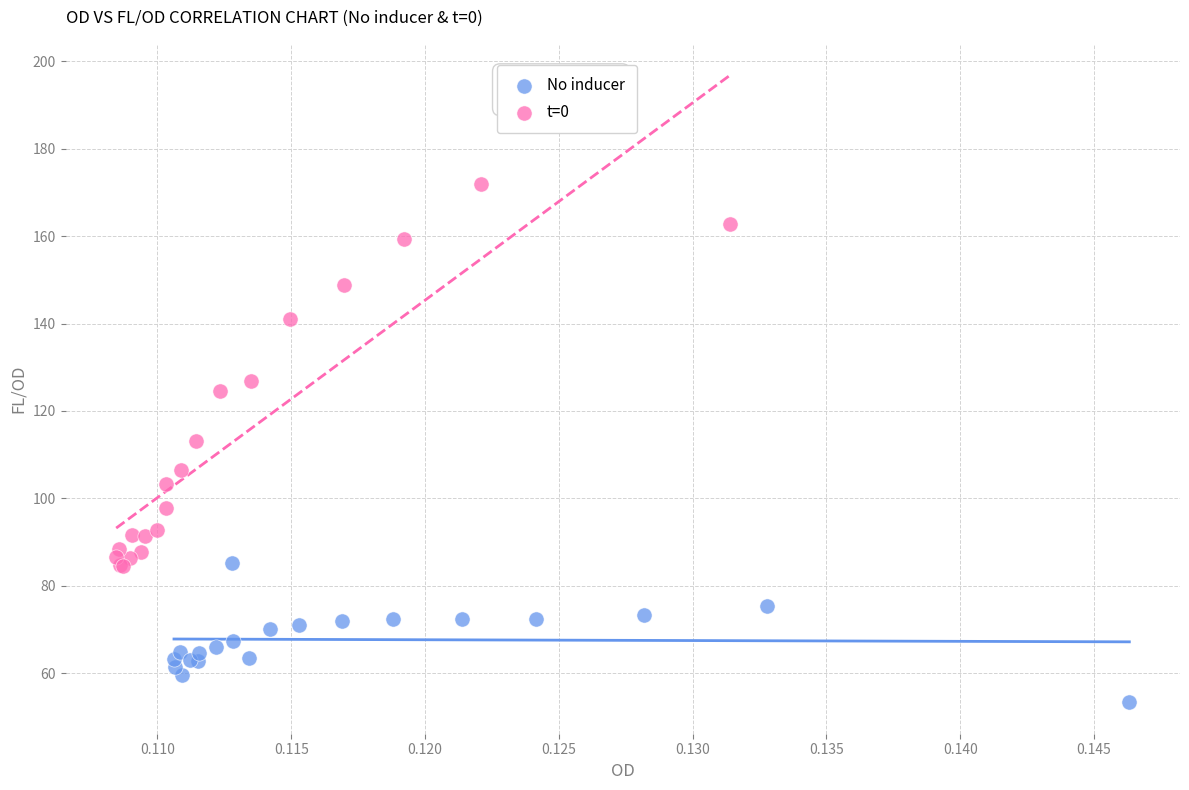

Which series has the widest spread of Y values?

t=0